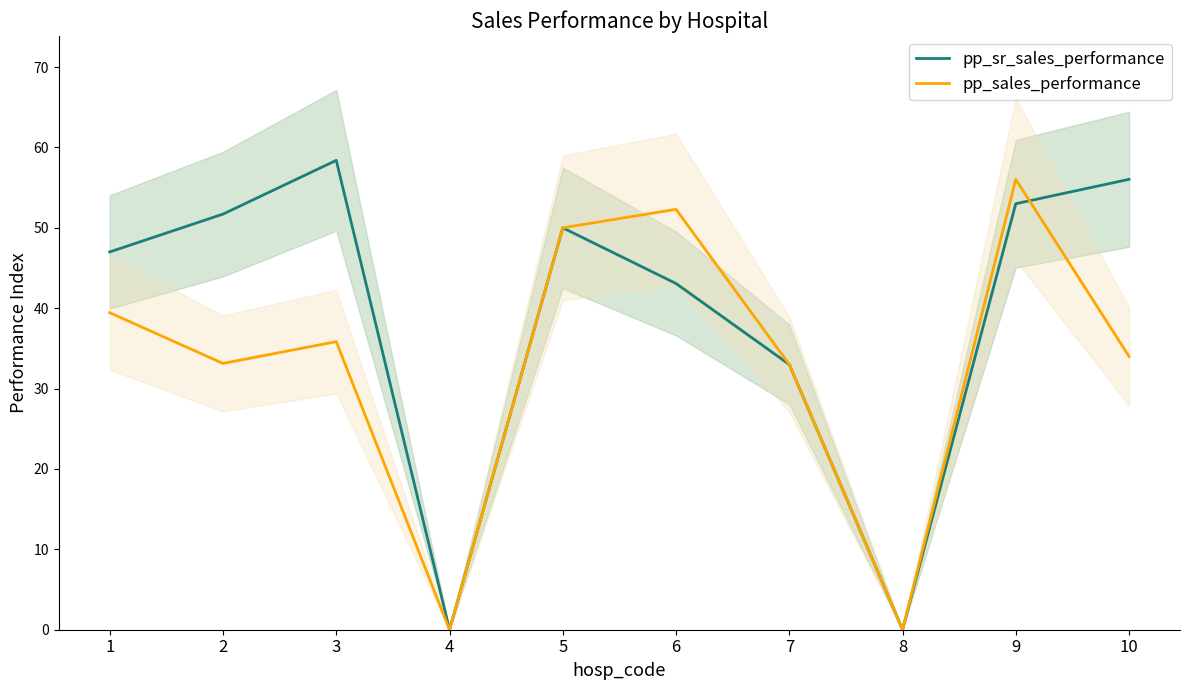

What is the difference between the pp_sr_sales_performance values at 8 and 5?

50.0